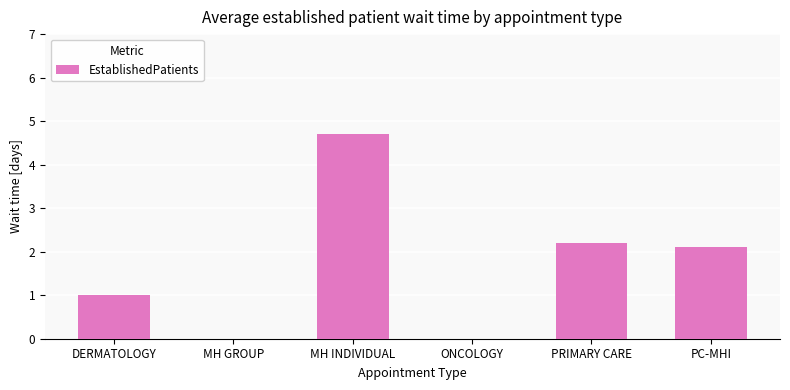

What is the maximum value shown in the chart?

4.7